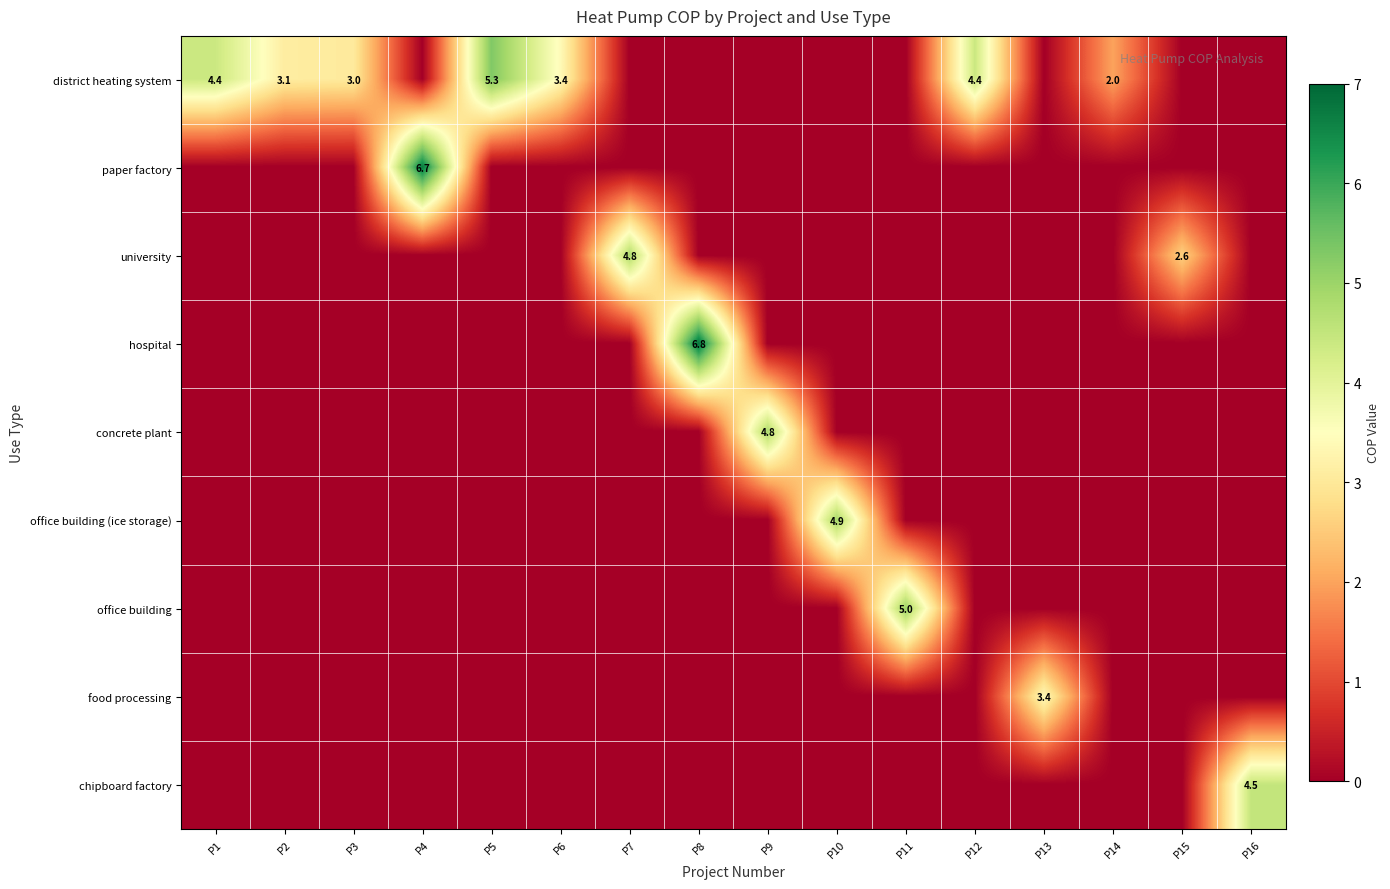

How many positive values does the university series have?

2